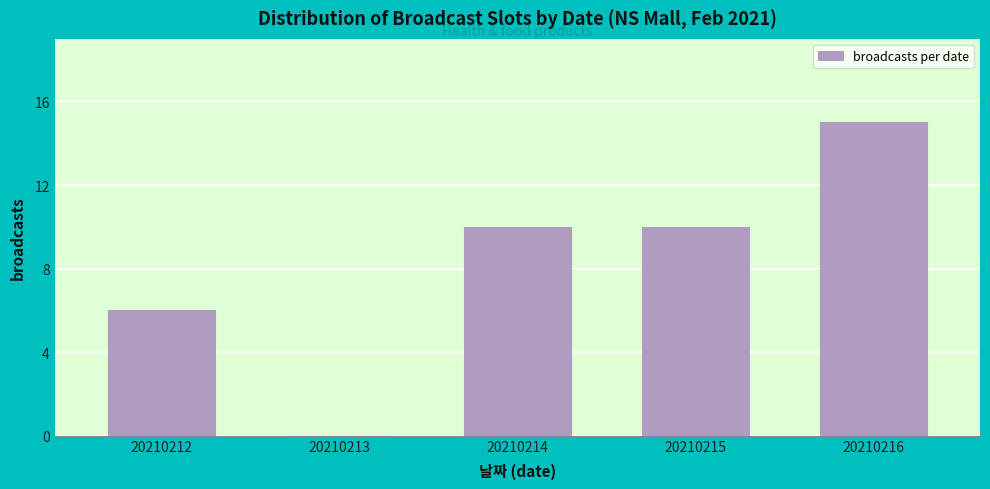

Reading left to right, extract all data points from this chart.

20210212=6	20210213=0	20210214=10	20210215=10	20210216=15